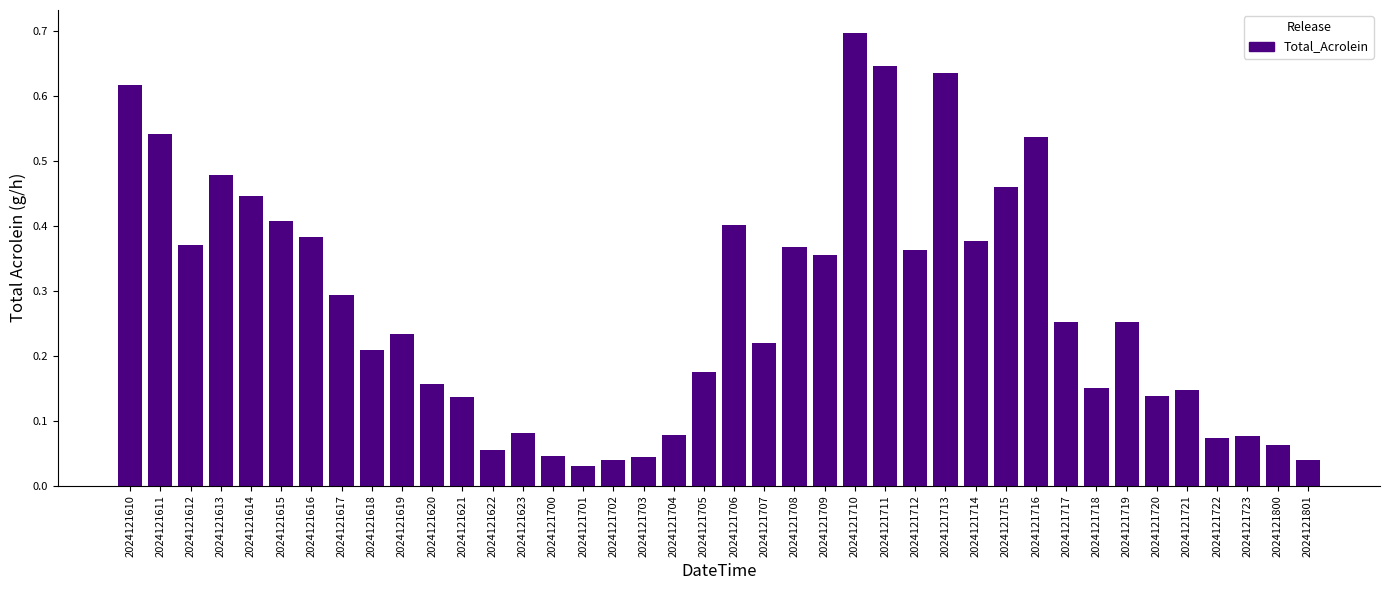

What is the sum of all values?

11.1